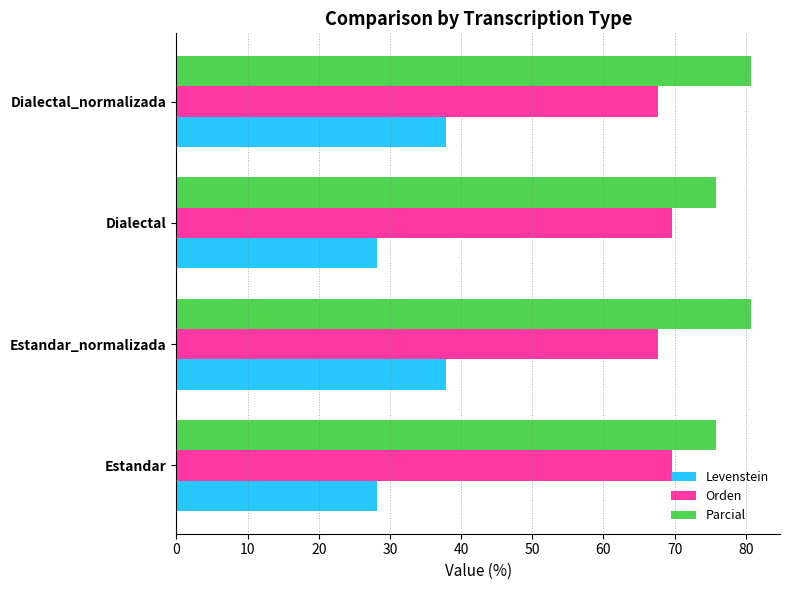

Rank the series by their average value, from highest to lowest.

Parcial, Orden, Levenstein